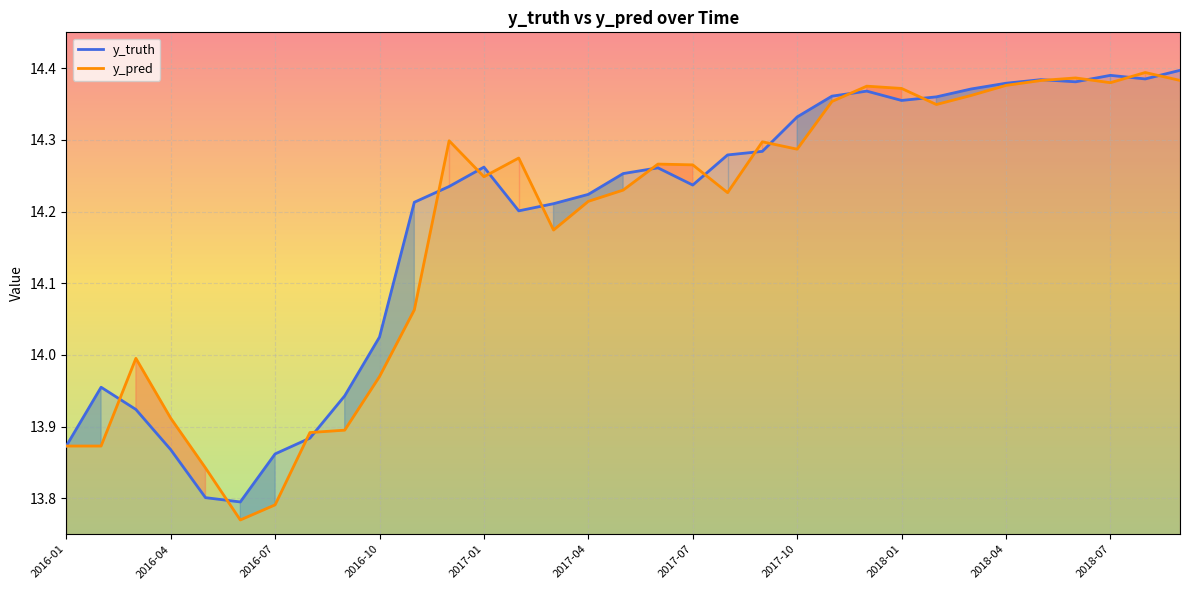

The y_truth series shows 2.9 at 16. True or false?

False